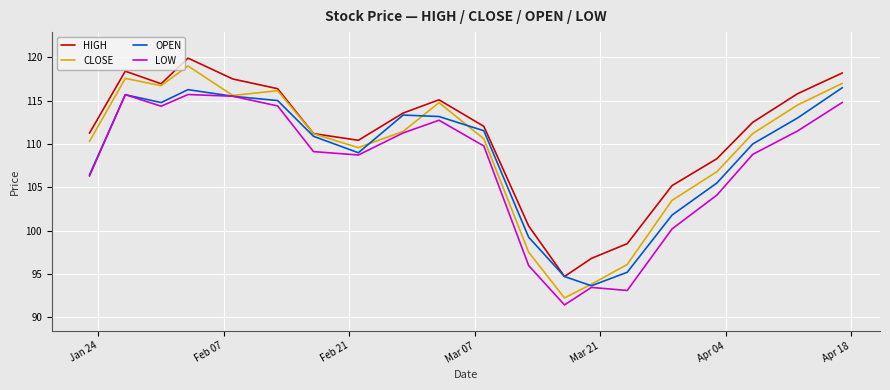

Which series has the largest range (max minus min)?

CLOSE